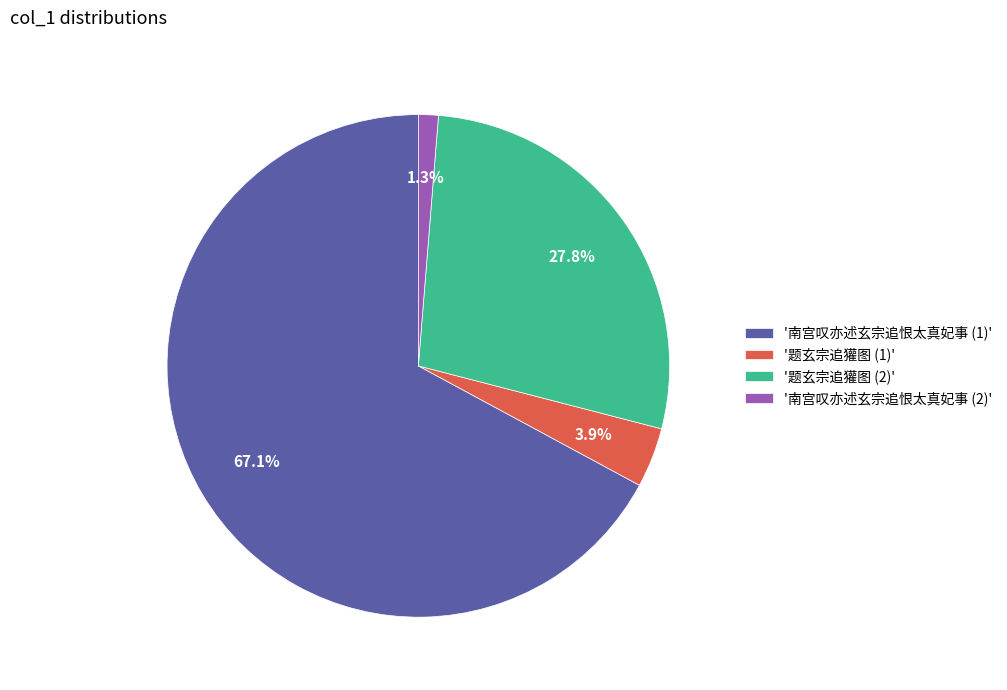

Which slice is the largest?

'南宫叹亦述玄宗追恨太真妃事 (1)'